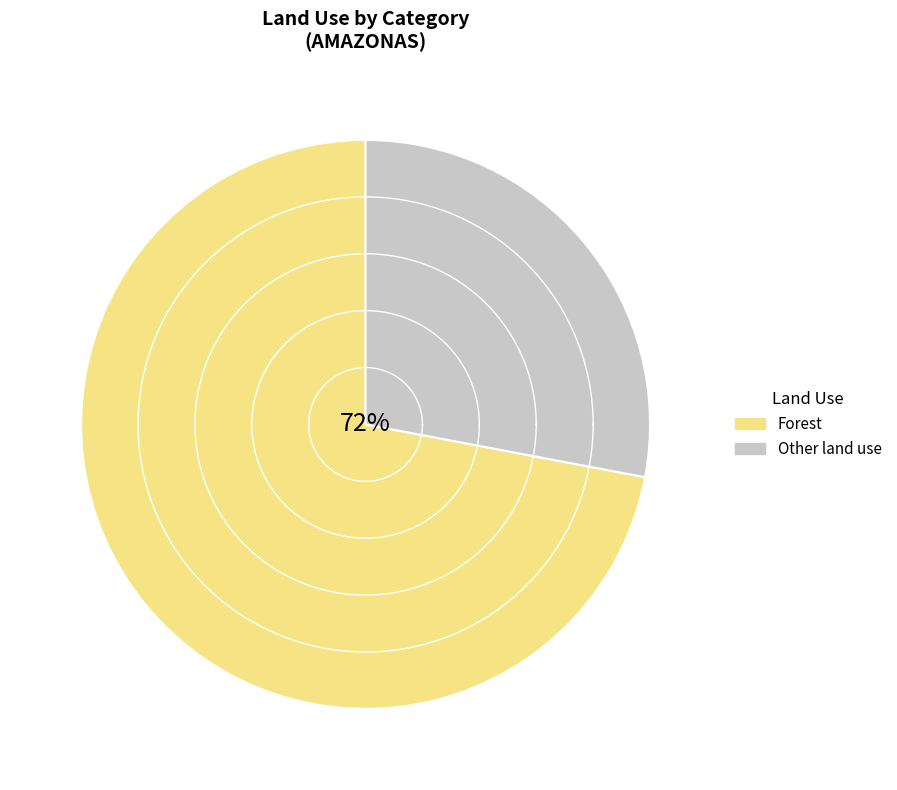

Which category has the biggest portion of the pie?

Forest